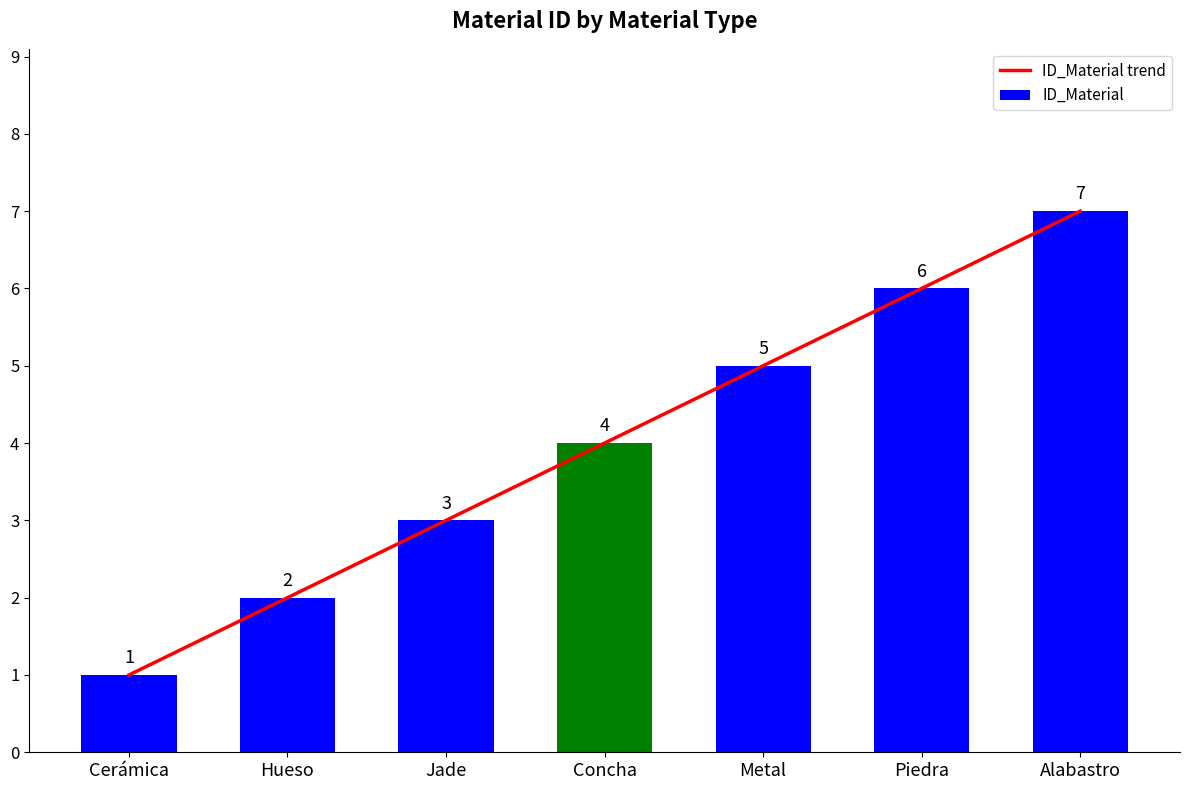

Where does the ID_Material series first go above 4?

Metal